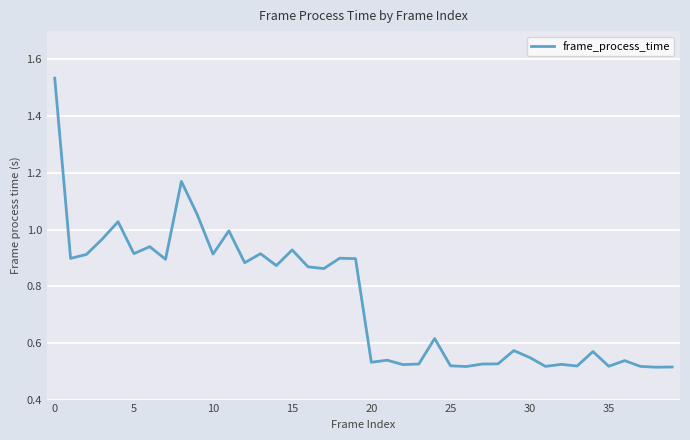

Is this an area chart (filled region under the line)?

No